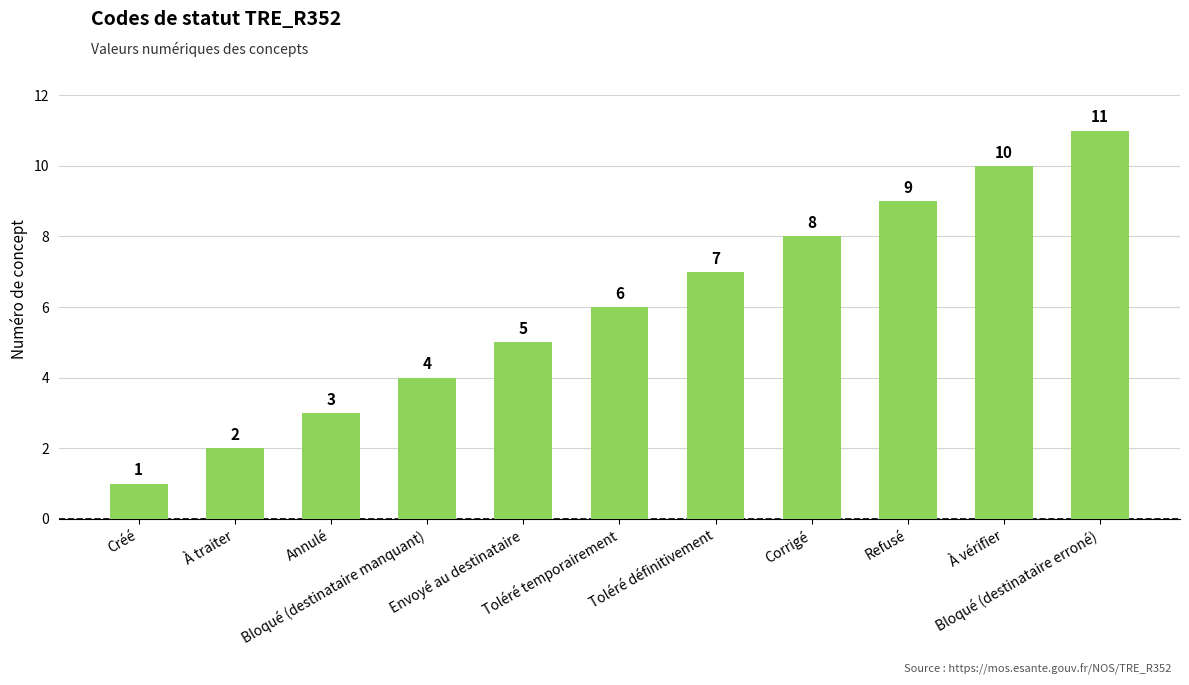

Rank the categories by value from highest to lowest.

Bloqué (destinataire erroné), À vérifier, Refusé, Corrigé, Toléré définitivement, Toléré temporairement, Envoyé au destinataire, Bloqué (destinataire manquant), Annulé, À traiter, Créé